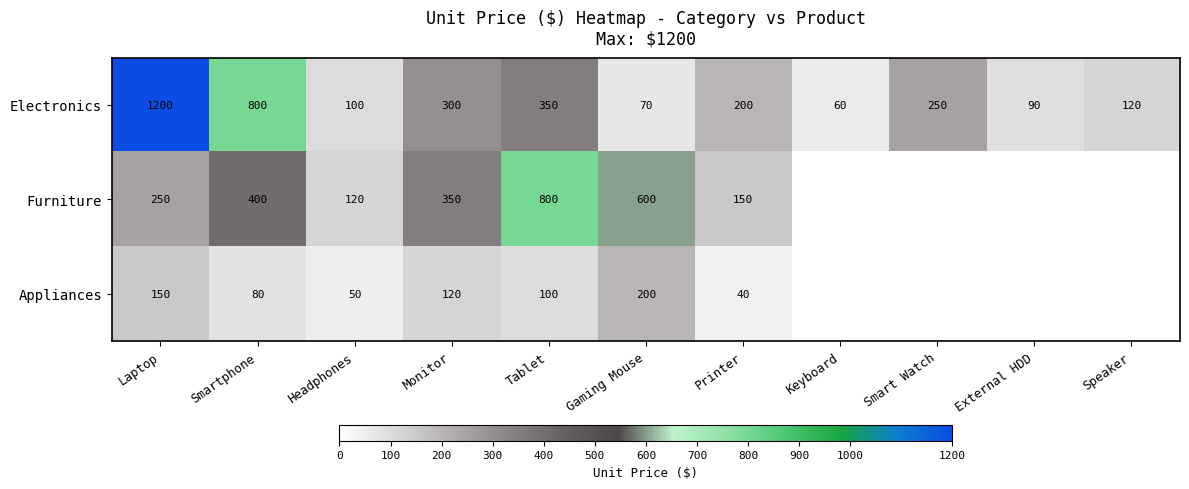

At Printer, list the series in order from smallest to largest.

Appliances, Furniture, Electronics